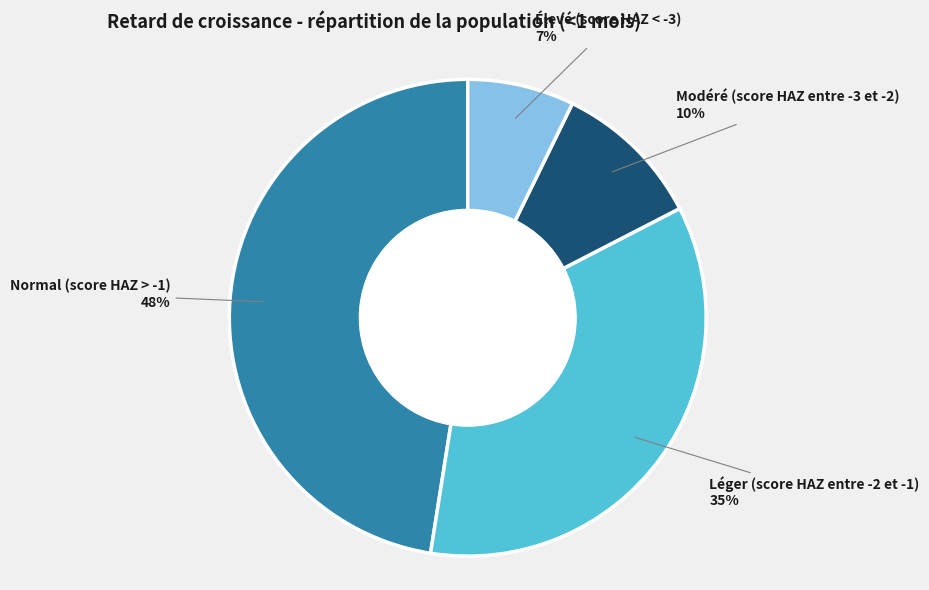

Rank the categories by value from highest to lowest.

Normal (score HAZ > -1), Léger (score HAZ entre -2 et -1), Modéré (score HAZ entre -3 et -2), Élevé (score HAZ < -3)